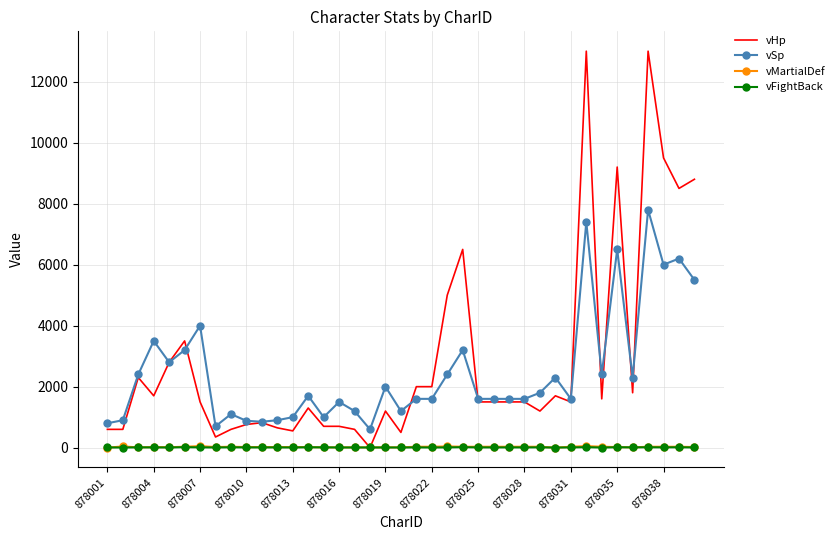

Which series has the widest spread of values?

vHp